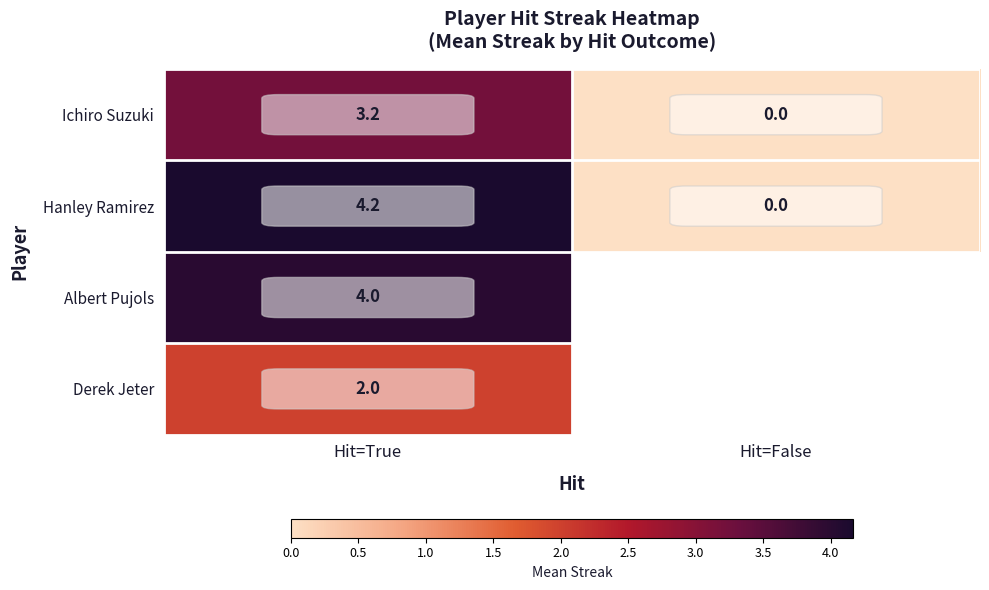

What is the difference between the maximum and minimum values in the Ichiro Suzuki series?

3.2